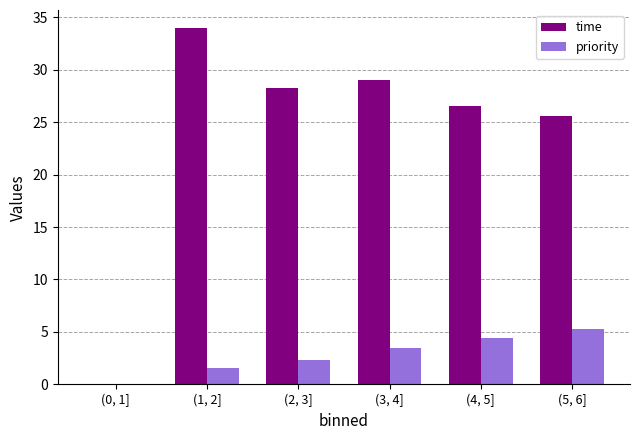

Is it true that priority equals 5.3 at (5, 6]?

True